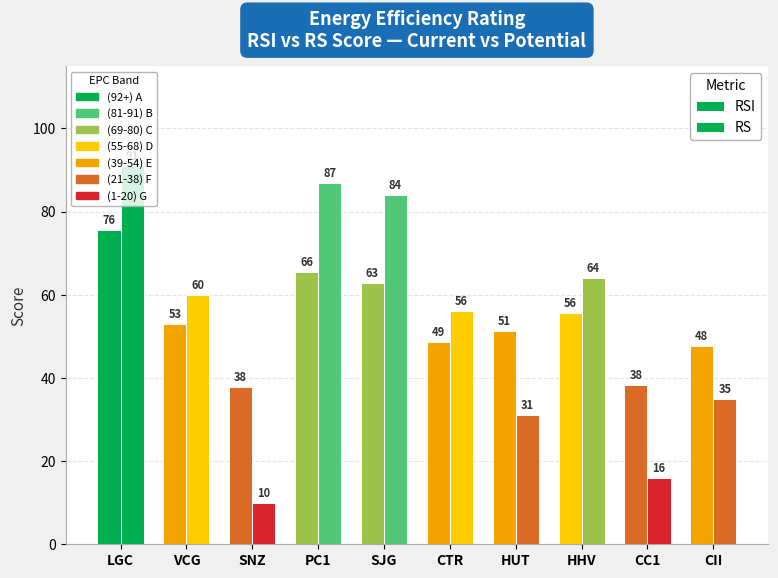

Which category has the lowest value across all series?

SNZ